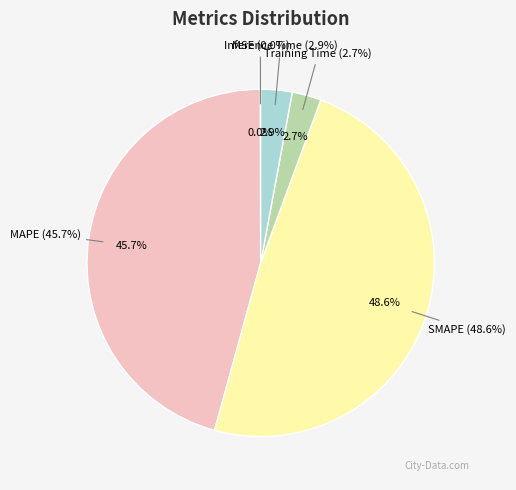

What percentage is the MAPE slice, to the nearest percent?

46%